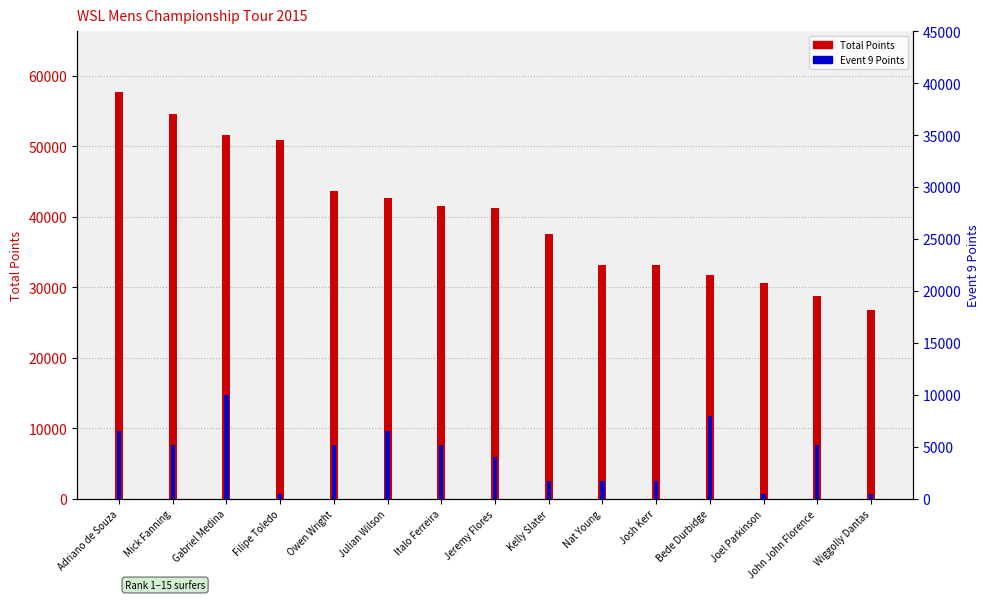

At how many categories does at least one series exceed 43116?

5